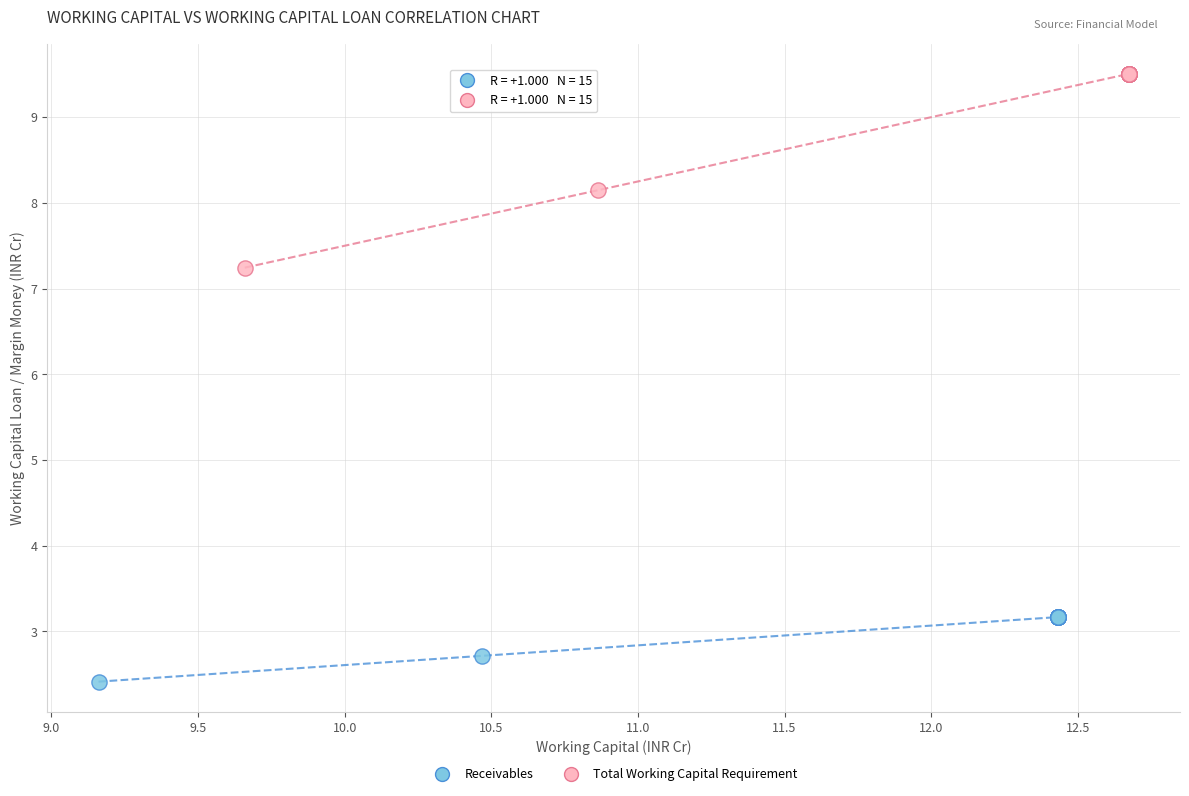

Which series has the largest Y range (max minus min)?

Total Working Capital Requirement